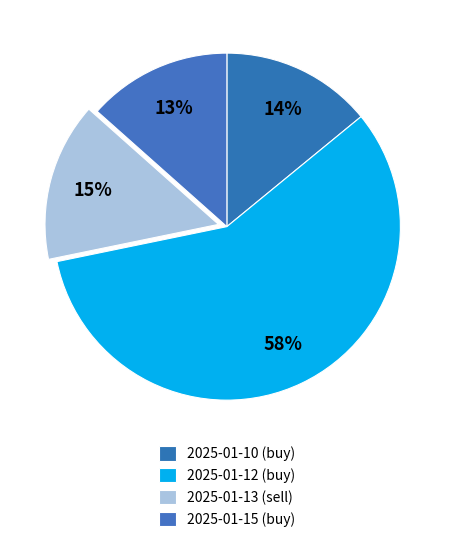

How many segments does this pie chart have?

4